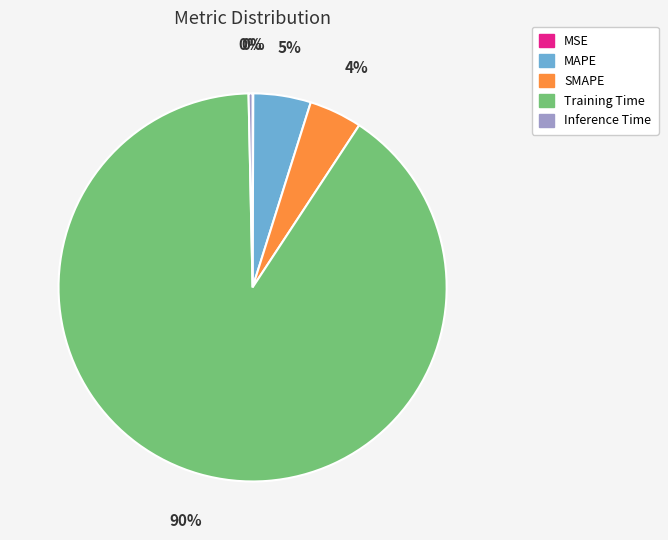

Which slice is the largest?

Training Time